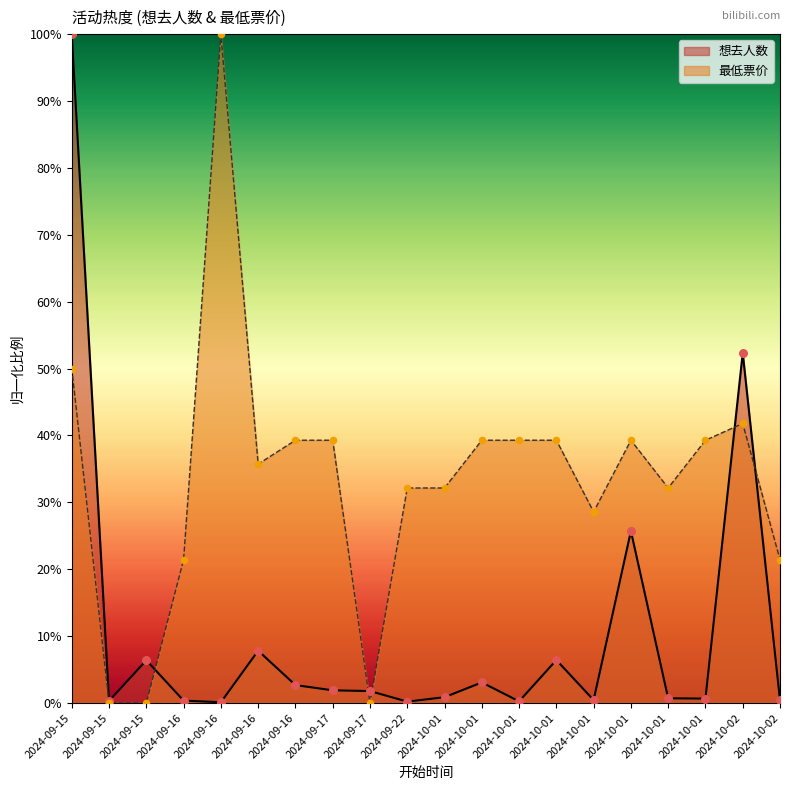

What are all the series names shown in the legend?

想去人数, 最低票价